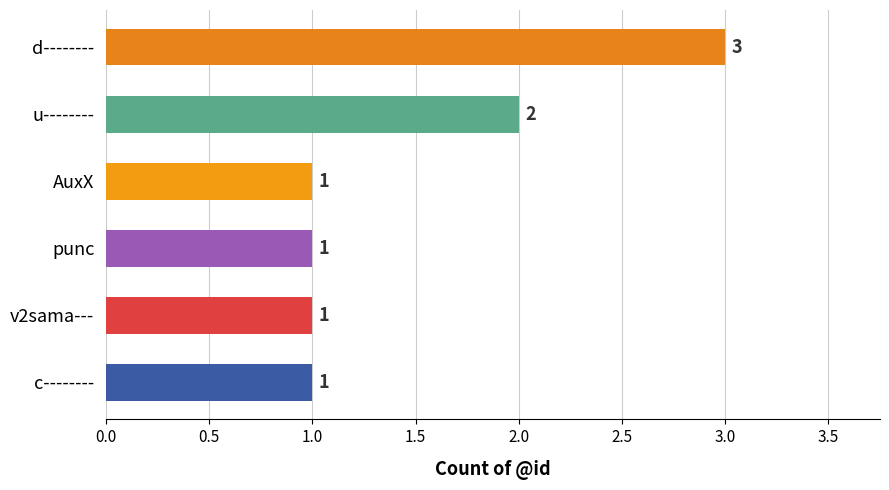

Which has a higher value, AuxX or u--------?

u--------